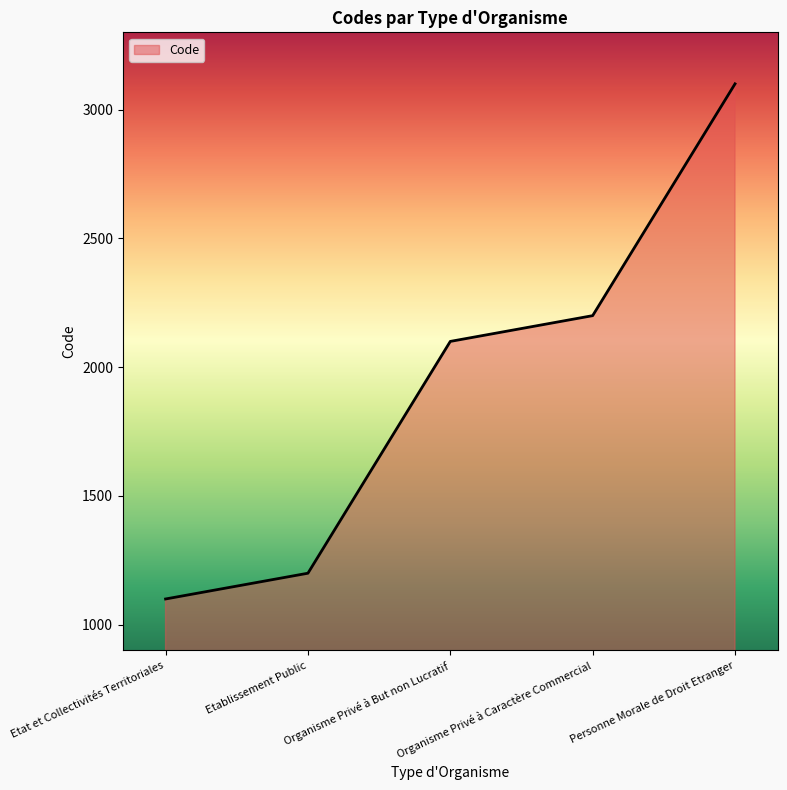

What is the sum of all values?

9700